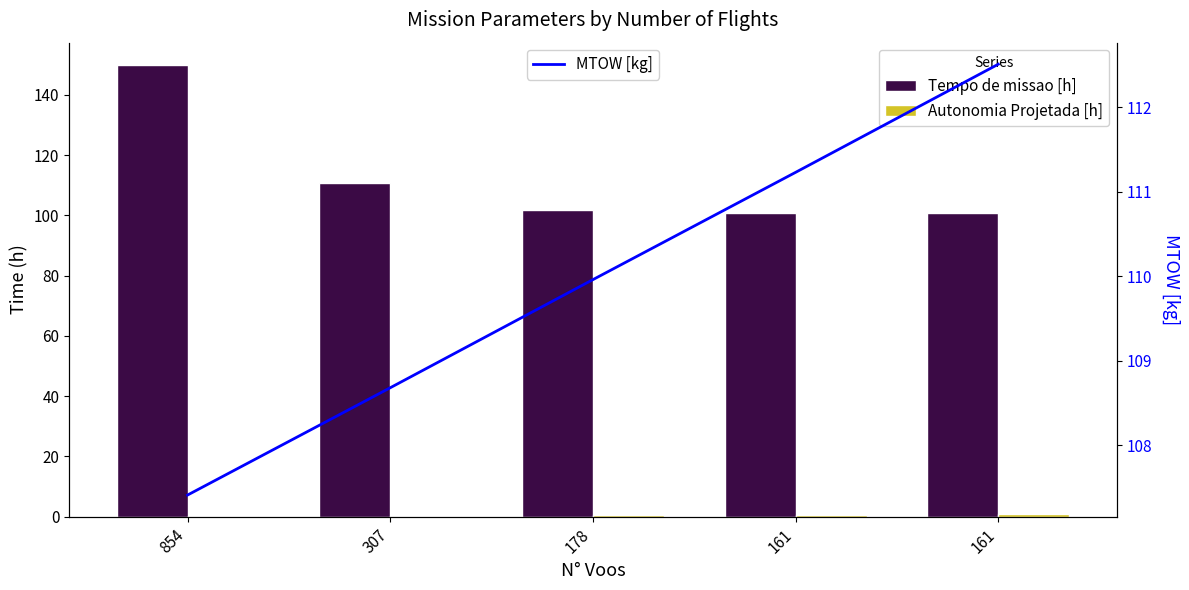

What is the difference between the Autonomia Projetada [h] values at 161 and 161?

0.2